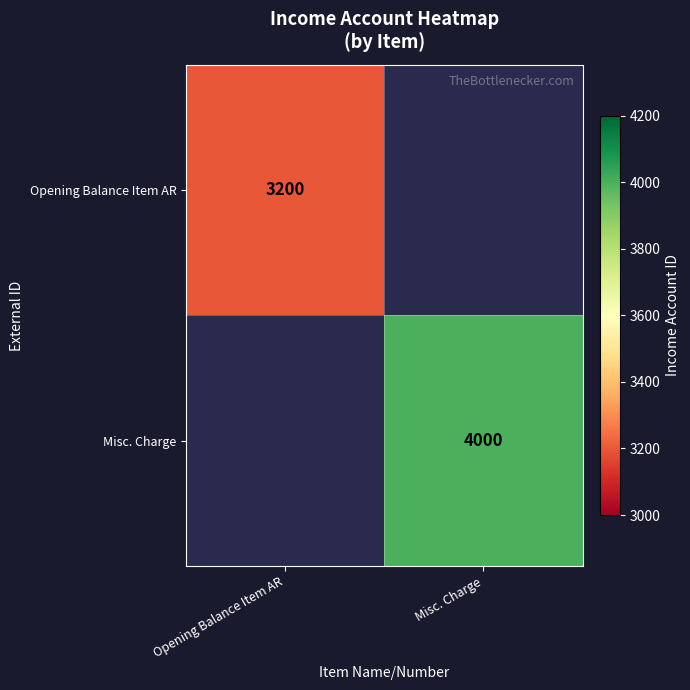

The value of Misc. Charge at Misc. Charge is 5470. True or false?

False